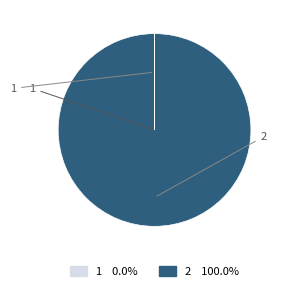

Which category has the biggest portion of the pie?

2